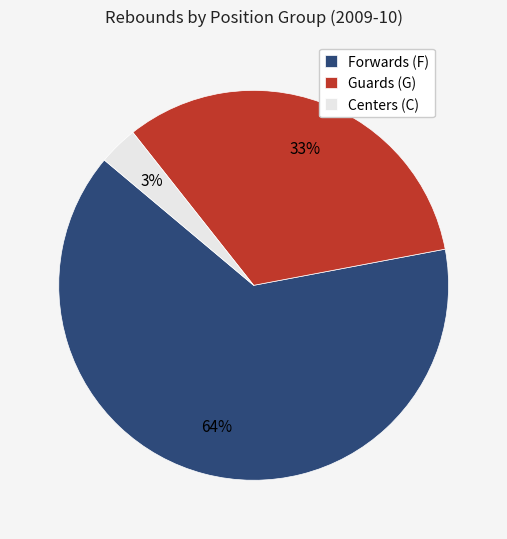

Which slice is the smallest?

Centers (C)